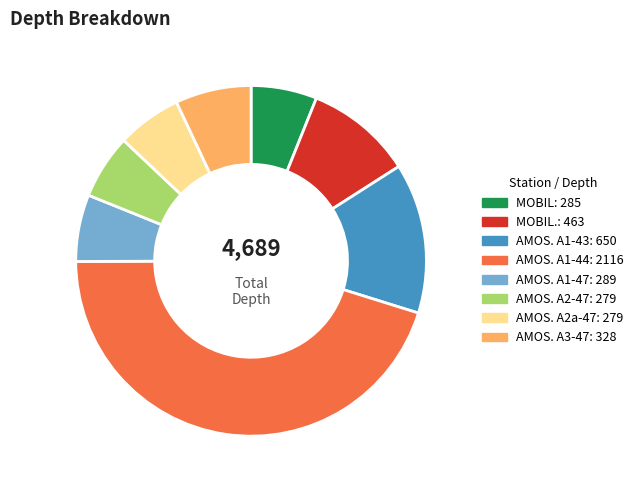

How many segments does this pie chart have?

8